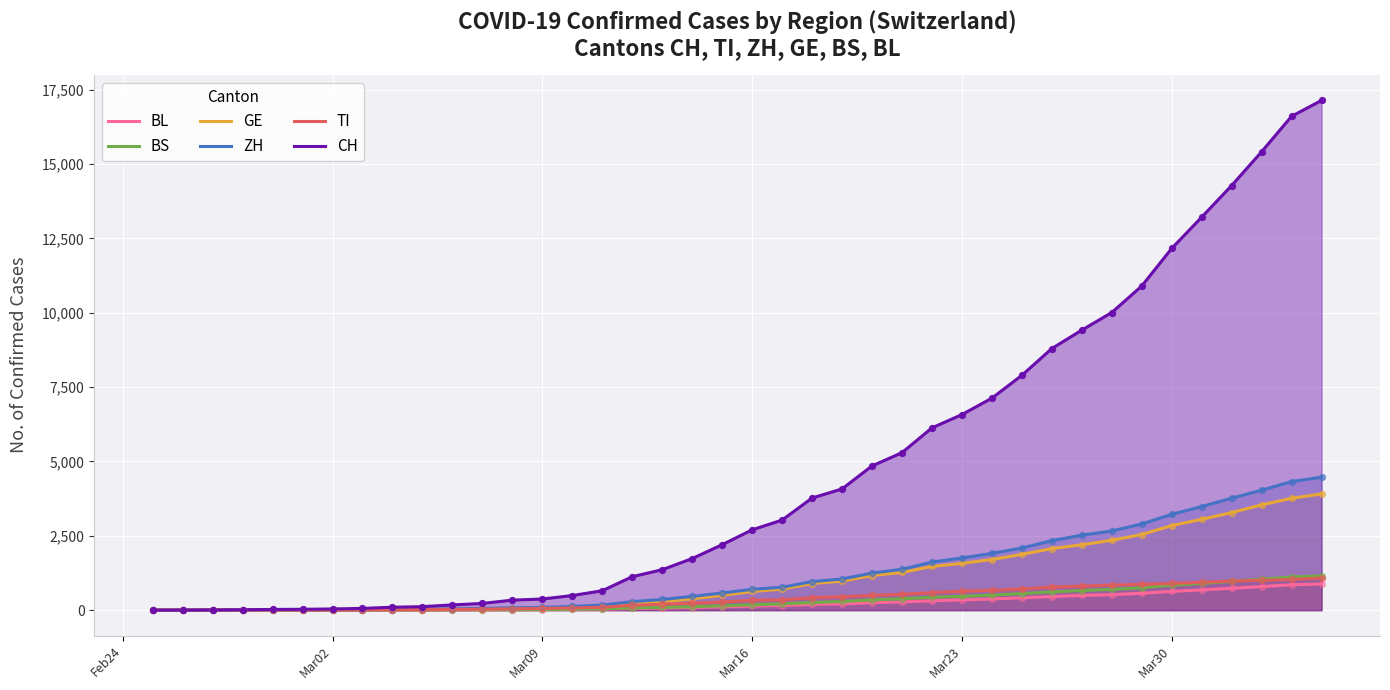

Which series has the largest total across all categories?

CH